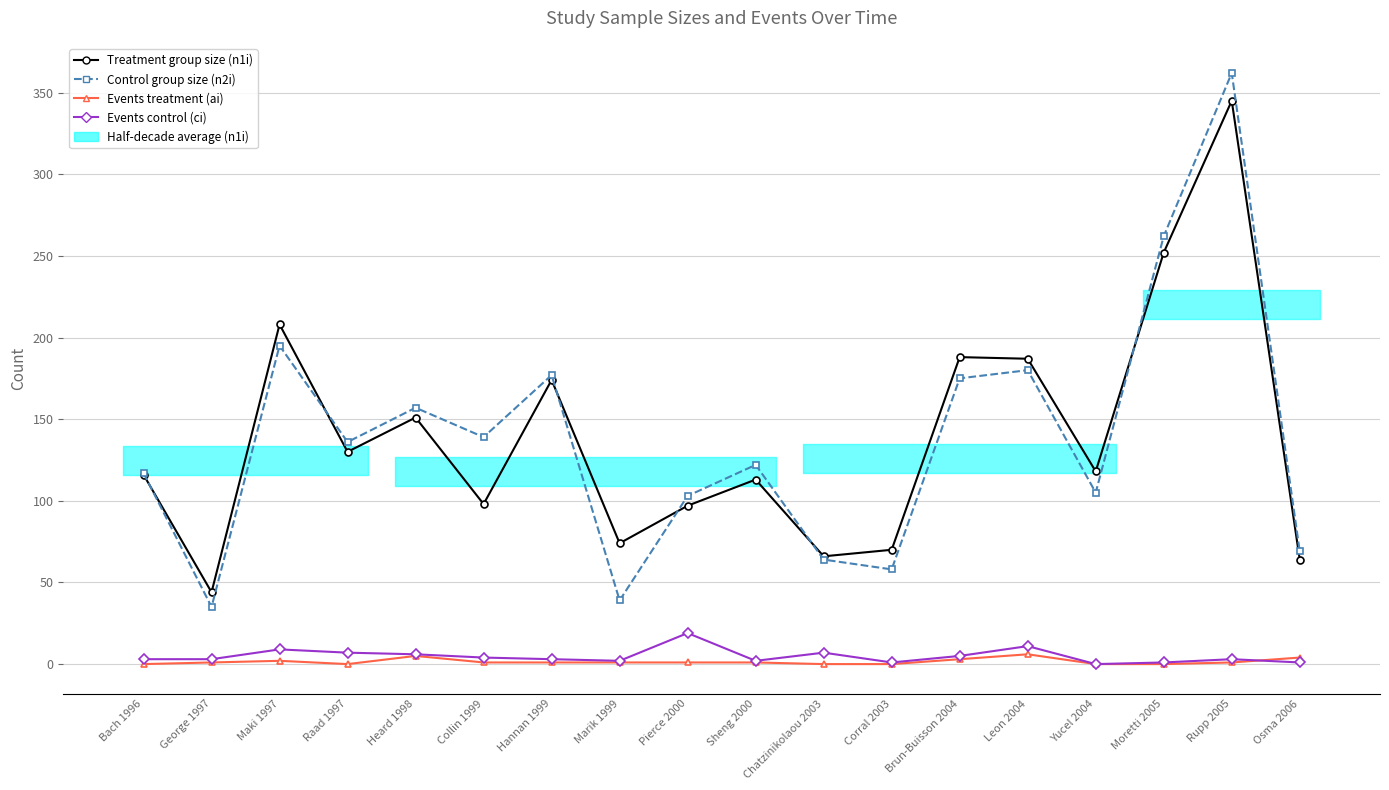

What is the sum of the Events control (ci) values at Chatzinikolaou 2003 and Maki 1997?

16